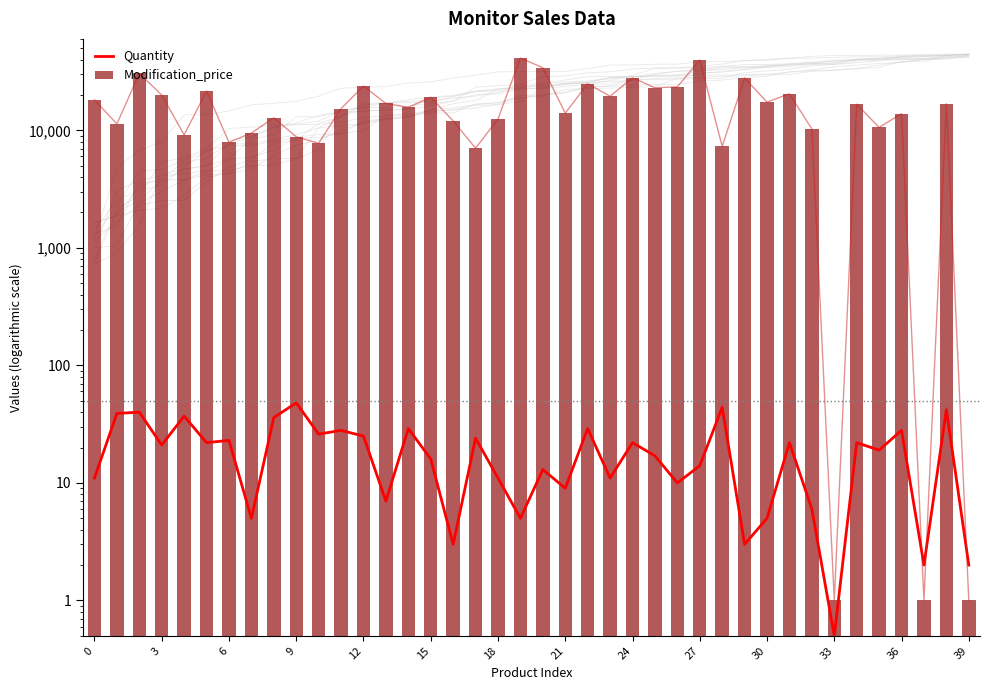

What is the sum of the Modification_price values at 0 and 26?

41620.0